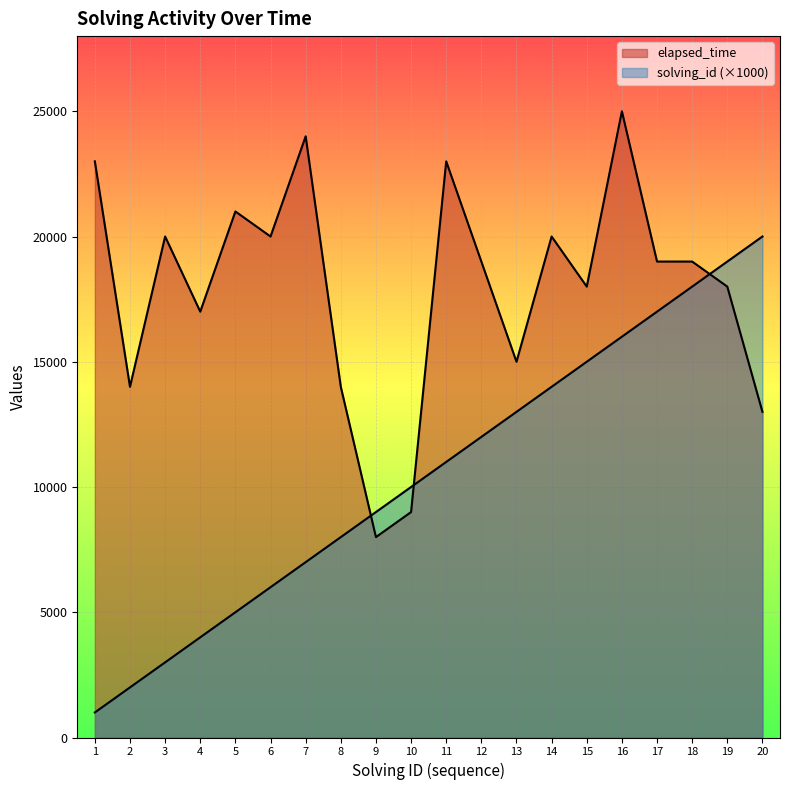

Where is solving_id nearest to the value 10500?

10